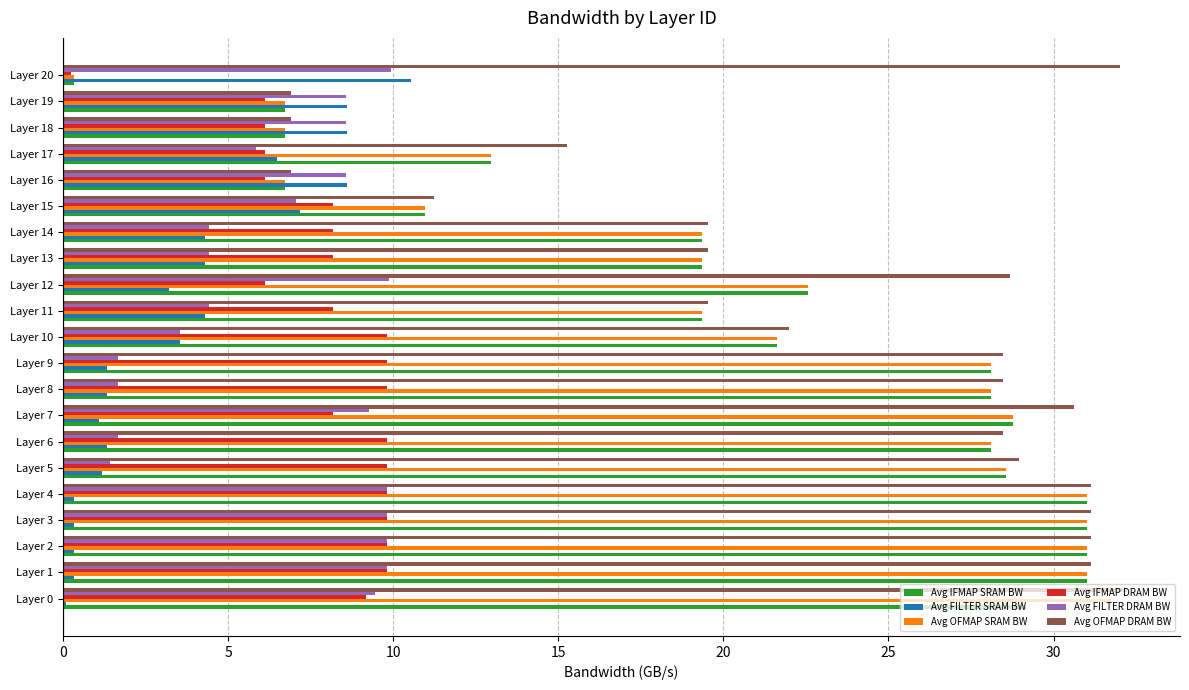

What is the highest value of the Avg OFMAP SRAM BW series?

31.8